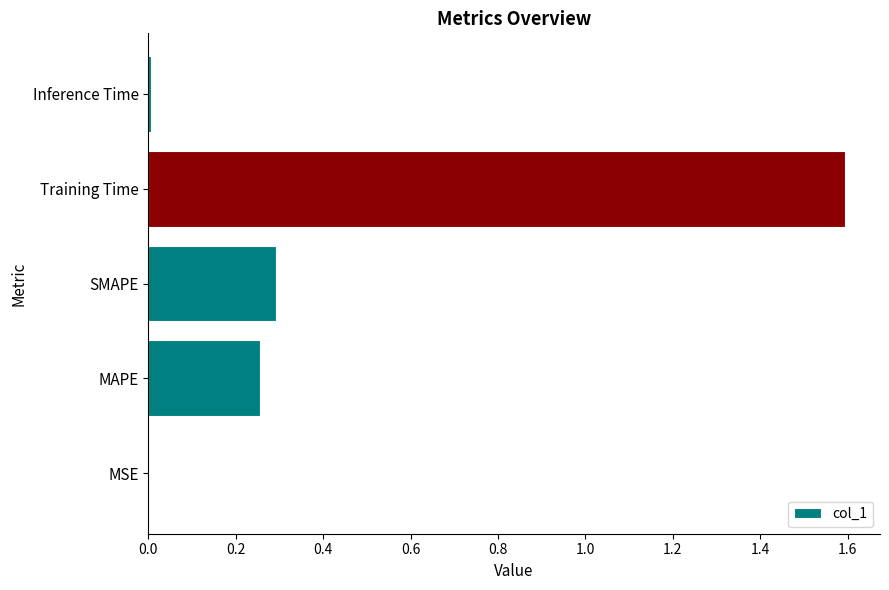

What is the maximum value shown in the chart?

1.6